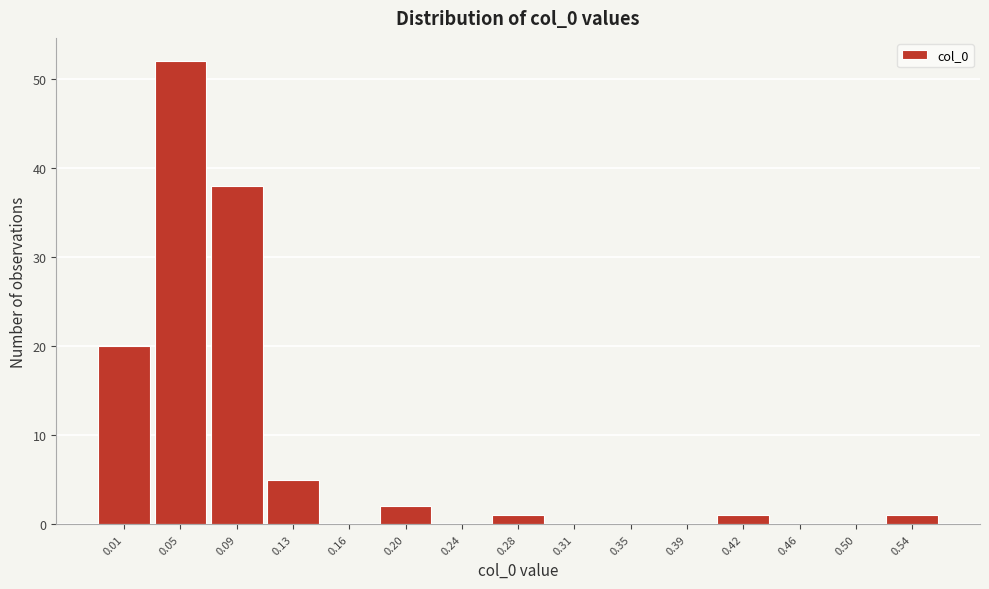

Reading left to right, list all the values displayed in this chart.

0.01=20	0.05=52	0.09=38	0.13=5	0.16=0	0.20=2	0.24=0	0.28=1	0.31=0	0.35=0	0.39=0	0.42=1	0.46=0	0.50=0	0.54=1